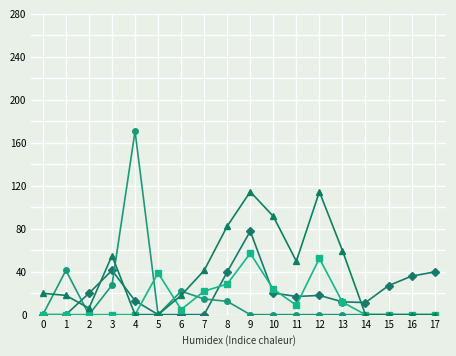

What is the total value across all series at 0?

19.9